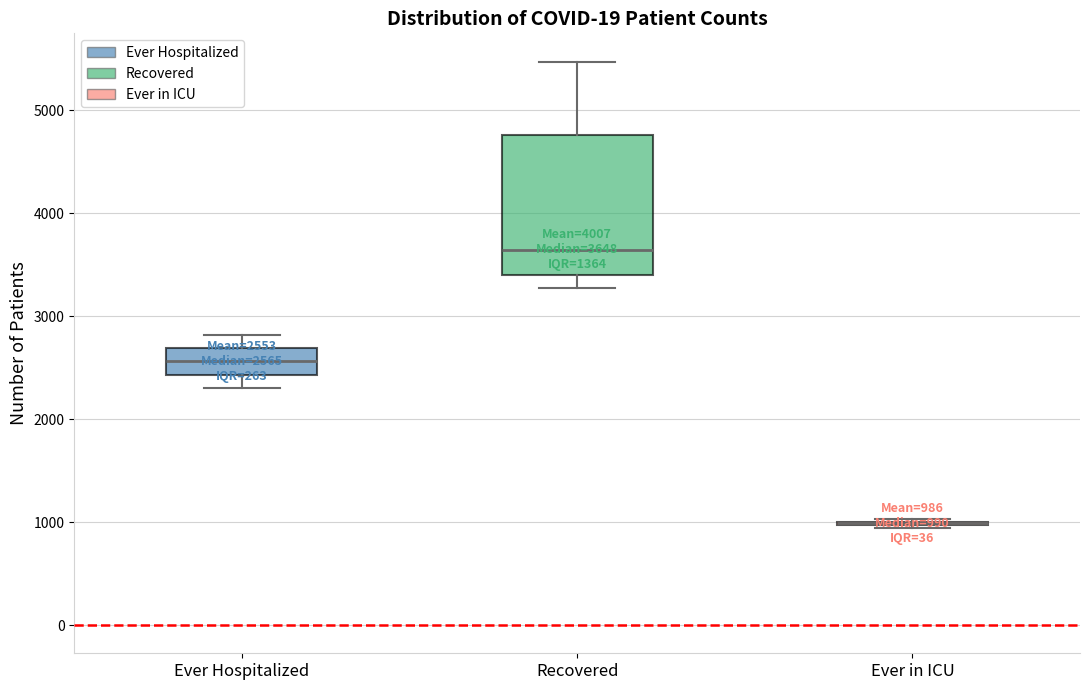

Comparing the boxes themselves (not the whiskers), which one is the tallest?

Recovered